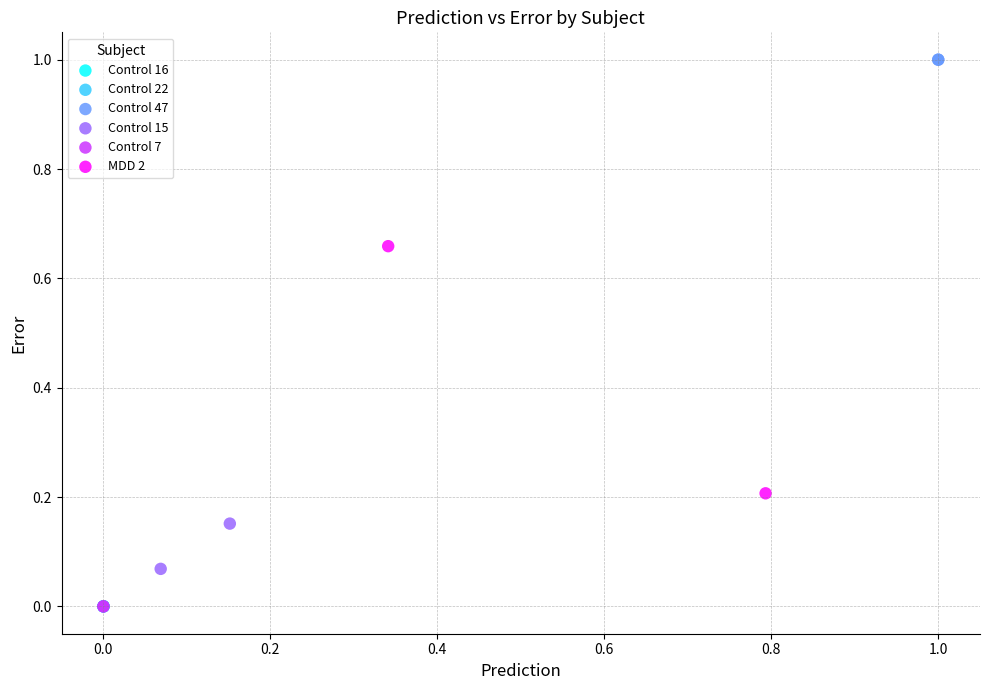

Which series has the widest spread of Y values?

MDD 2